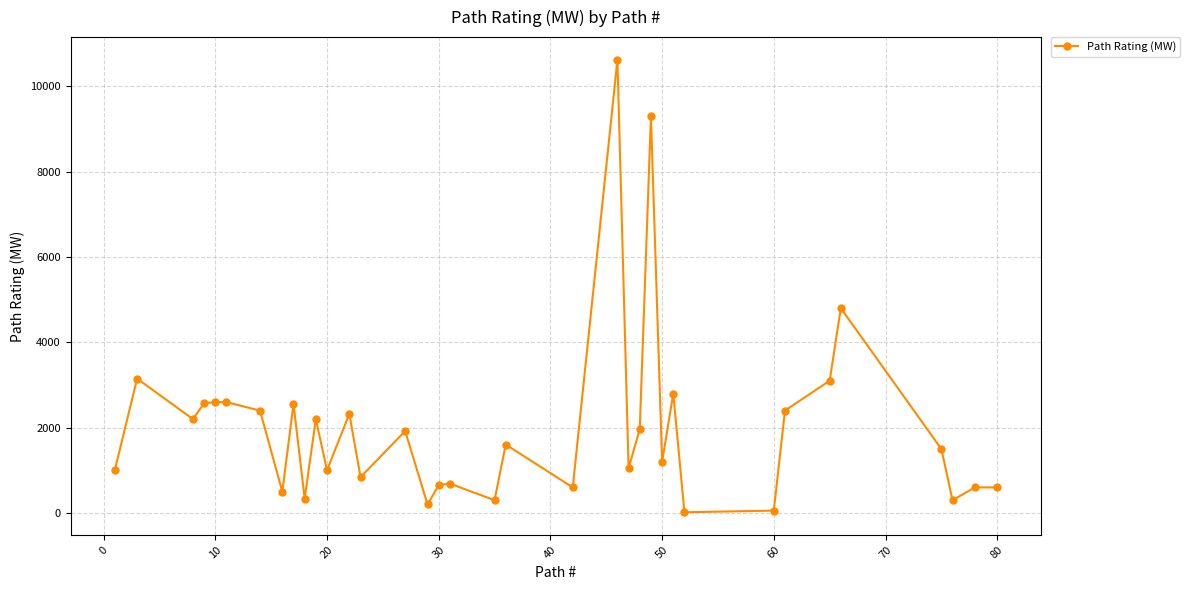

What is the maximum value shown in the chart?

10623